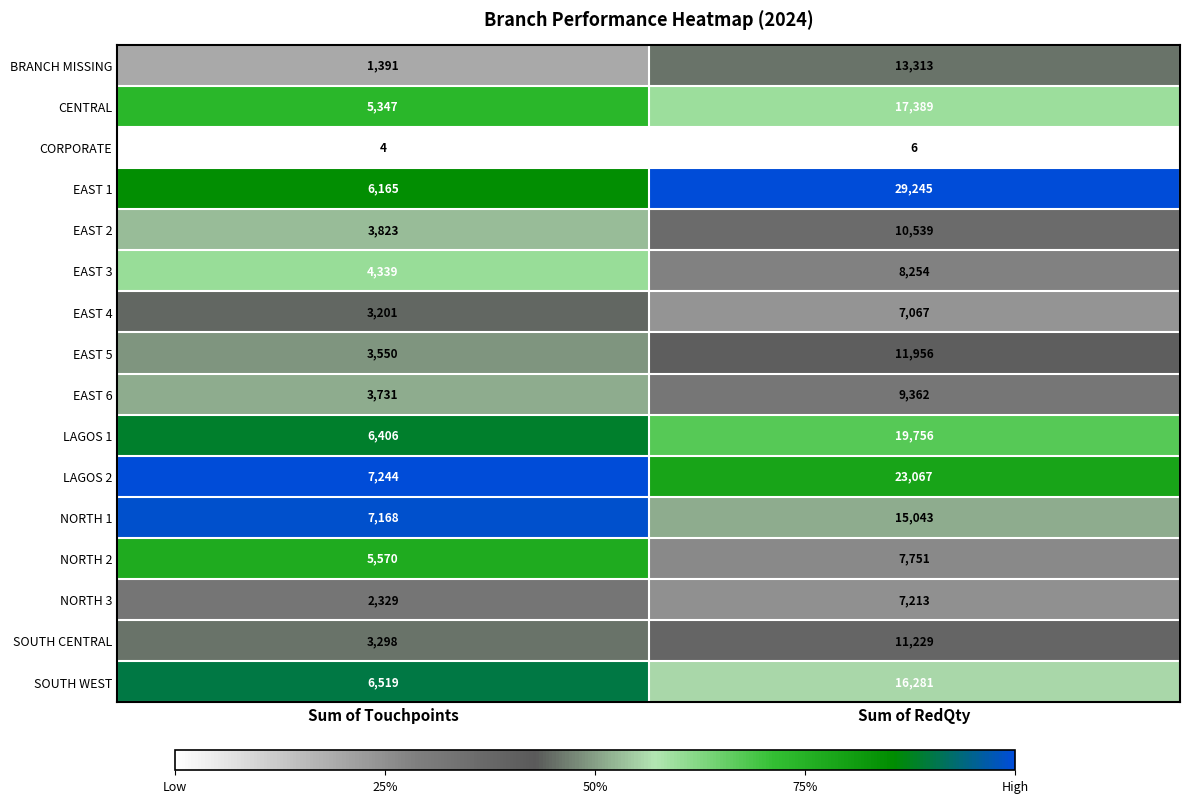

Which series has the widest spread of values?

EAST 1